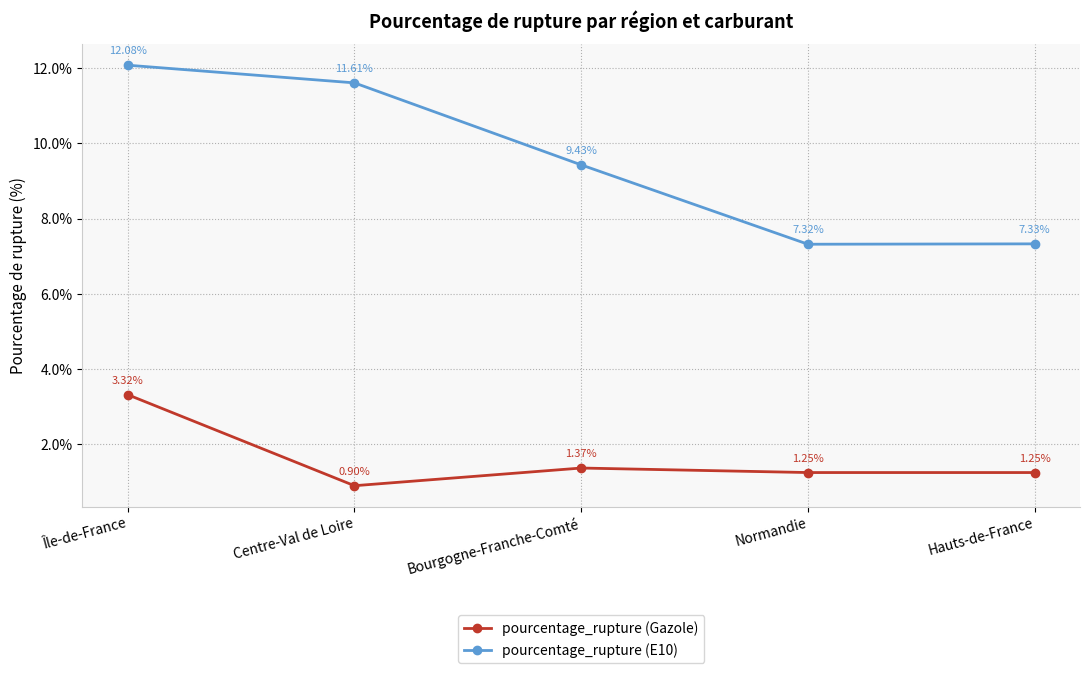

Which series changed the most between Bourgogne-Franche-Comté and Normandie?

pourcentage_rupture (E10)